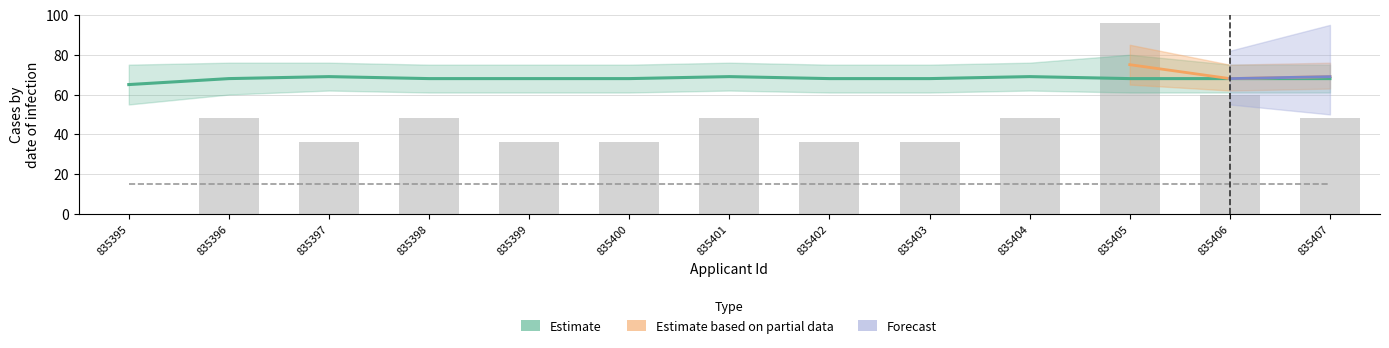

Which series has the largest range (max minus min)?

Estimate based on partial data